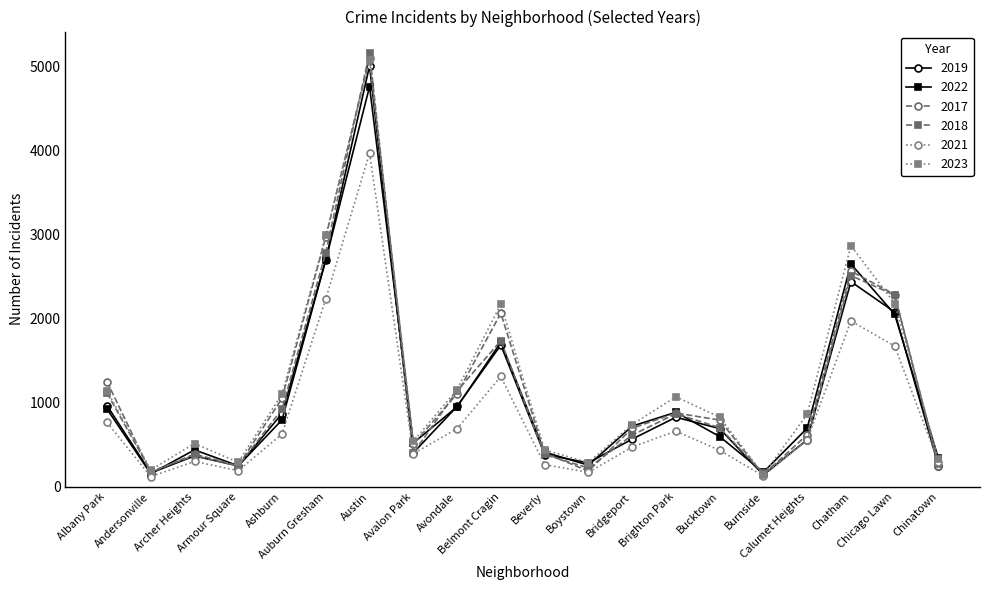

What is the lowest value of the 2018 series?

160